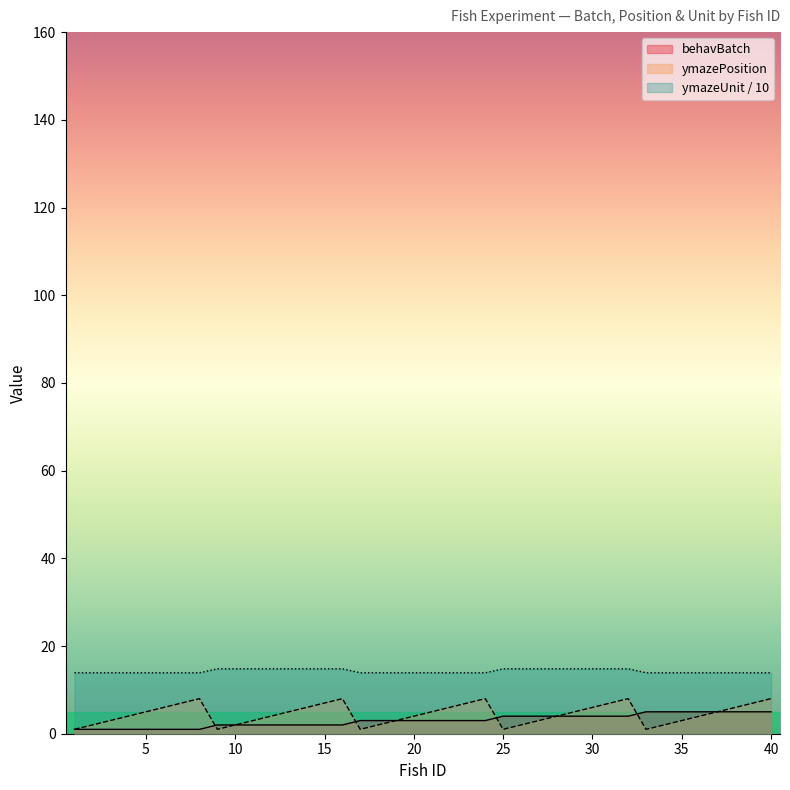

Is the value of ymazePosition at 27 greater than the value of ymazeUnit at 7?

No